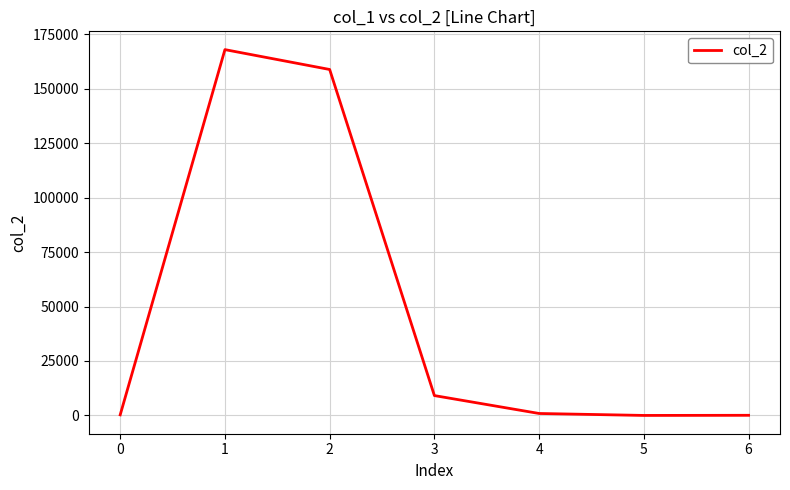

What is the maximum value shown in the chart?

167974.0